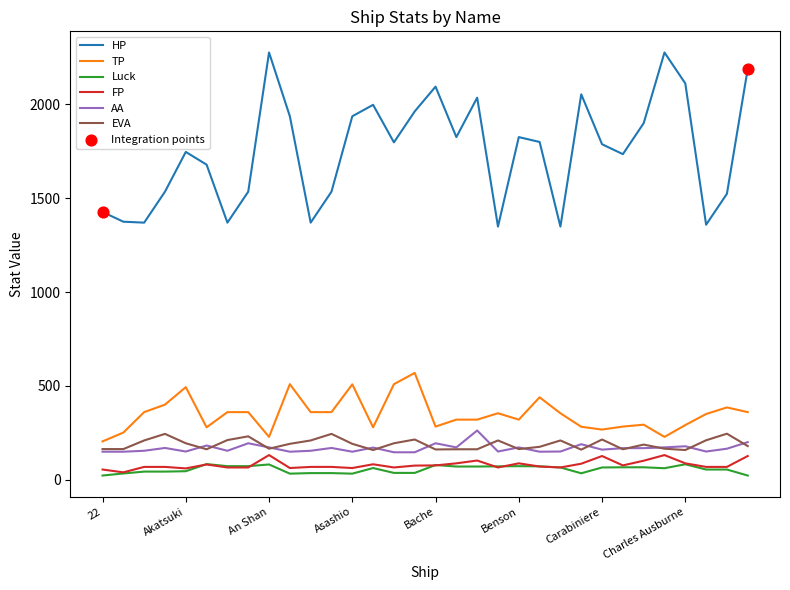

Which series has the largest total across all categories?

HP